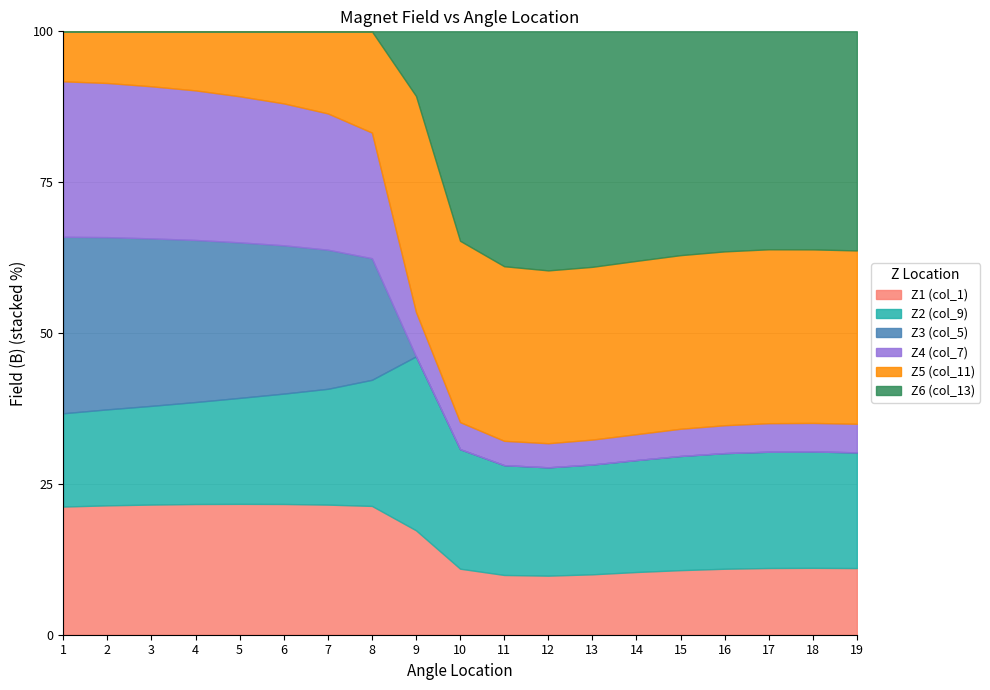

Reading right to left, list all the values displayed in this chart.

Z1 (col_1): 19=0.4	18=0.4	17=0.4	16=0.5	15=0.5	14=0.5	13=0.5	12=0.5	11=0.4	10=0.3	9=0.2	8=0.1	7=-0.1	6=-0.2	5=-0.3	4=-0.3	3=-0.3	2=-0.3	1=-0.3
Z2 (col_9): 19=0.5	18=0.6	17=0.6	16=0.6	15=0.6	14=0.7	13=0.7	12=0.7	11=0.6	10=0.4	9=0.3	8=0.0	7=-0.2	6=-0.3	5=-0.4	4=-0.5	3=-0.5	2=-0.4	1=-0.4
Z3 (col_5): 19=0.2	18=0.2	17=0.2	16=0.3	15=0.3	14=0.3	13=0.2	12=0.2	11=0.2	10=0.1	9=0.1	8=0.0	7=-0.0	6=-0.1	5=-0.1	4=-0.2	3=-0.2	2=-0.2	1=-0.2
Z4 (col_7): 19=0.3	18=0.3	17=0.3	16=0.3	15=0.3	14=0.3	13=0.3	12=0.3	11=0.3	10=0.2	9=0.1	8=0.0	7=-0.0	6=-0.1	5=-0.2	4=-0.2	3=-0.2	2=-0.2	1=-0.2
Z5 (col_11): 19=0.7	18=0.7	17=0.7	16=0.8	15=0.9	14=0.9	13=0.9	12=0.9	11=0.8	10=0.6	9=0.3	8=-0.0	7=-0.3	6=-0.5	5=-0.6	4=-0.7	3=-0.6	2=-0.6	1=-0.5
Z6 (col_13): 19=0.8	18=0.8	17=0.9	16=0.9	15=1.0	14=1.1	13=1.2	12=1.2	11=1.0	10=0.7	9=0.2	8=-0.4	7=-0.8	6=-1.0	5=-1.0	4=-1.0	3=-0.9	2=-0.7	1=-0.6